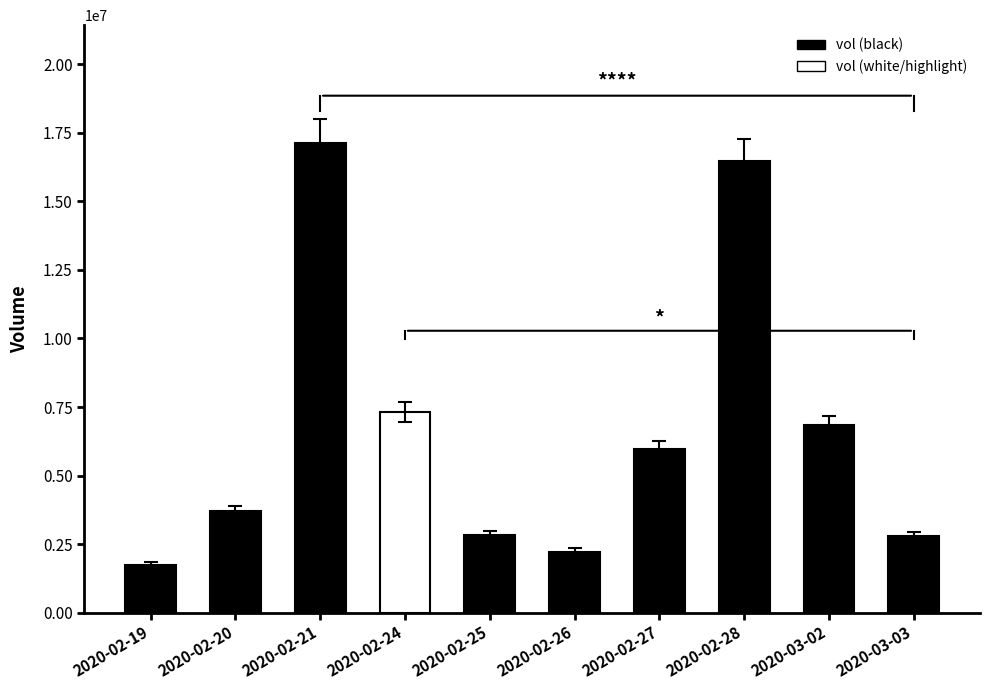

Count the number of categories in the chart.

10